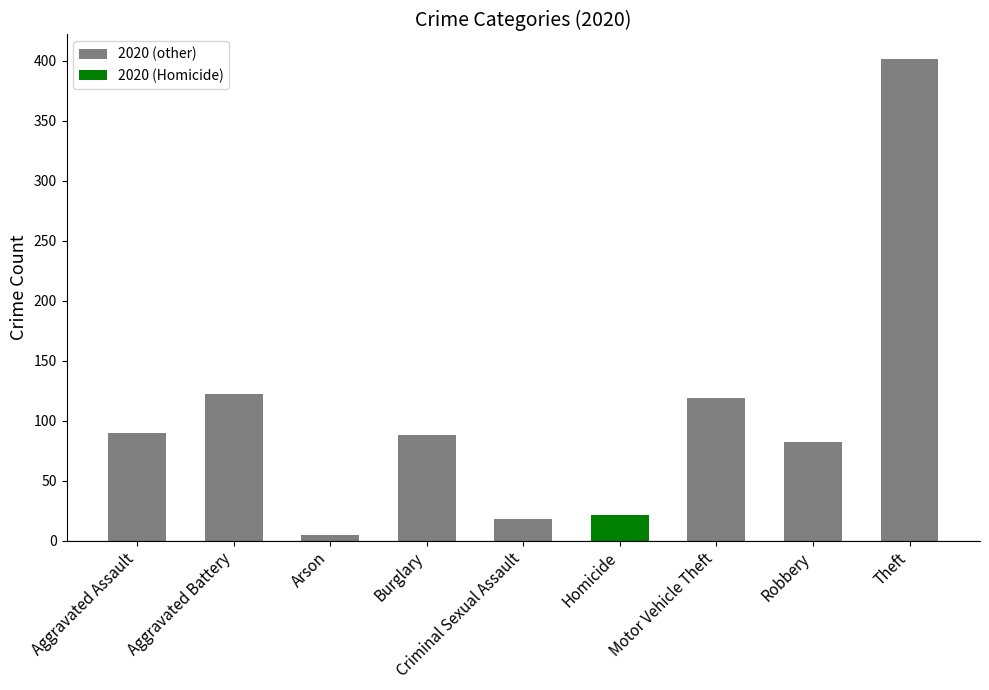

How many categories are shown in the chart?

9